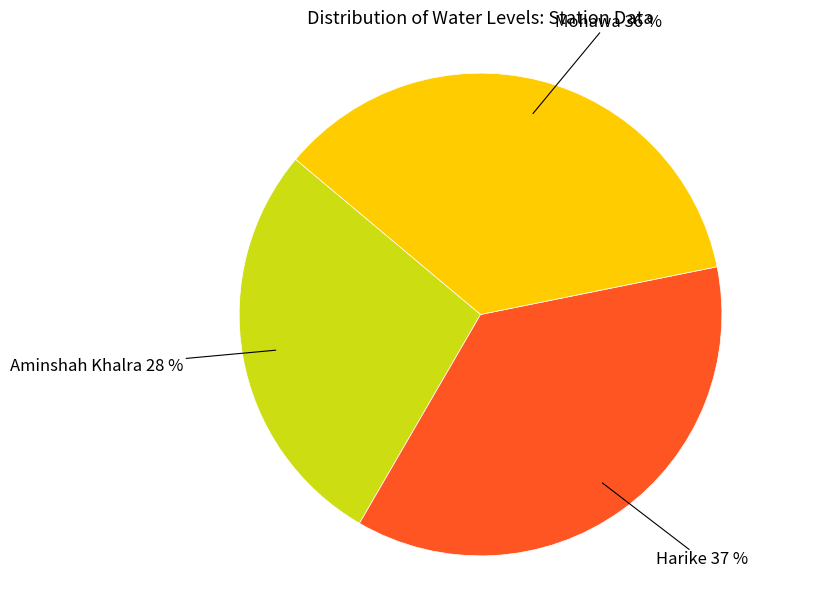

What percentage is the Mohawa slice, to the nearest percent?

36%